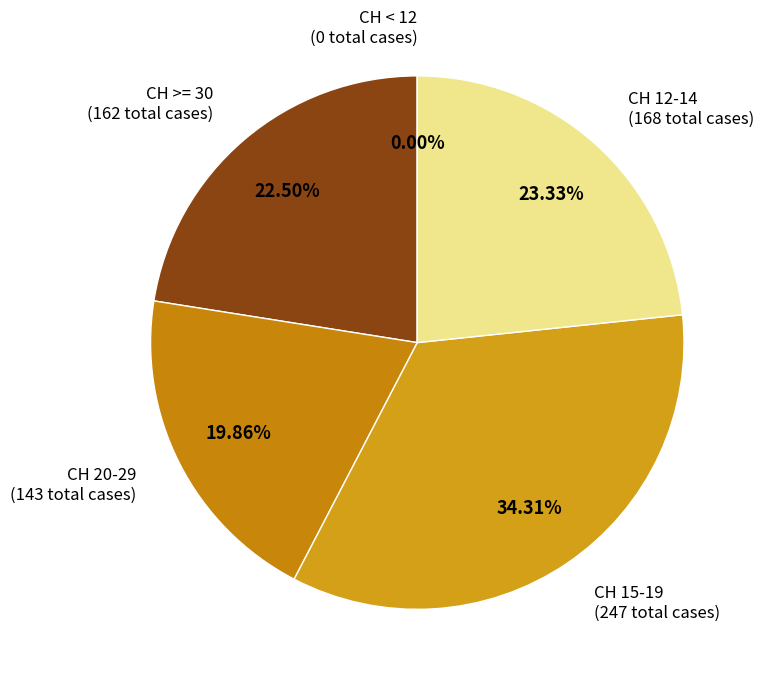

Is 2020-06-18 the majority of the pie?

No